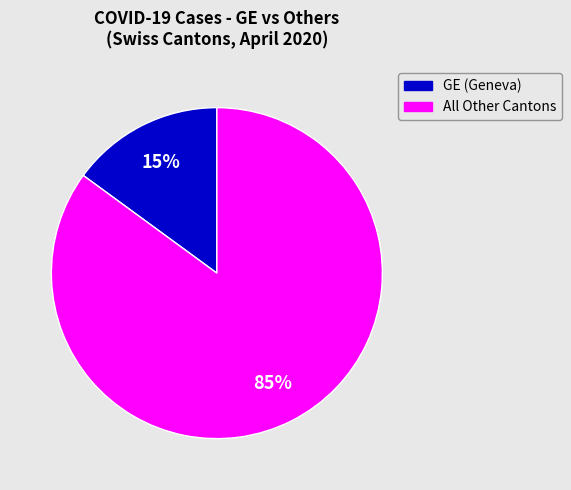

Is there any slice that represents more than half of the pie?

Yes